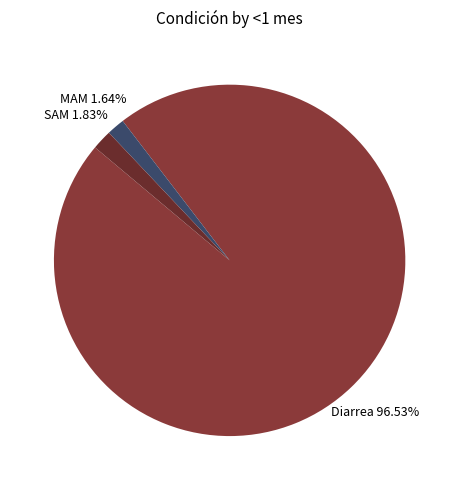

Is SAM the majority of the pie?

No